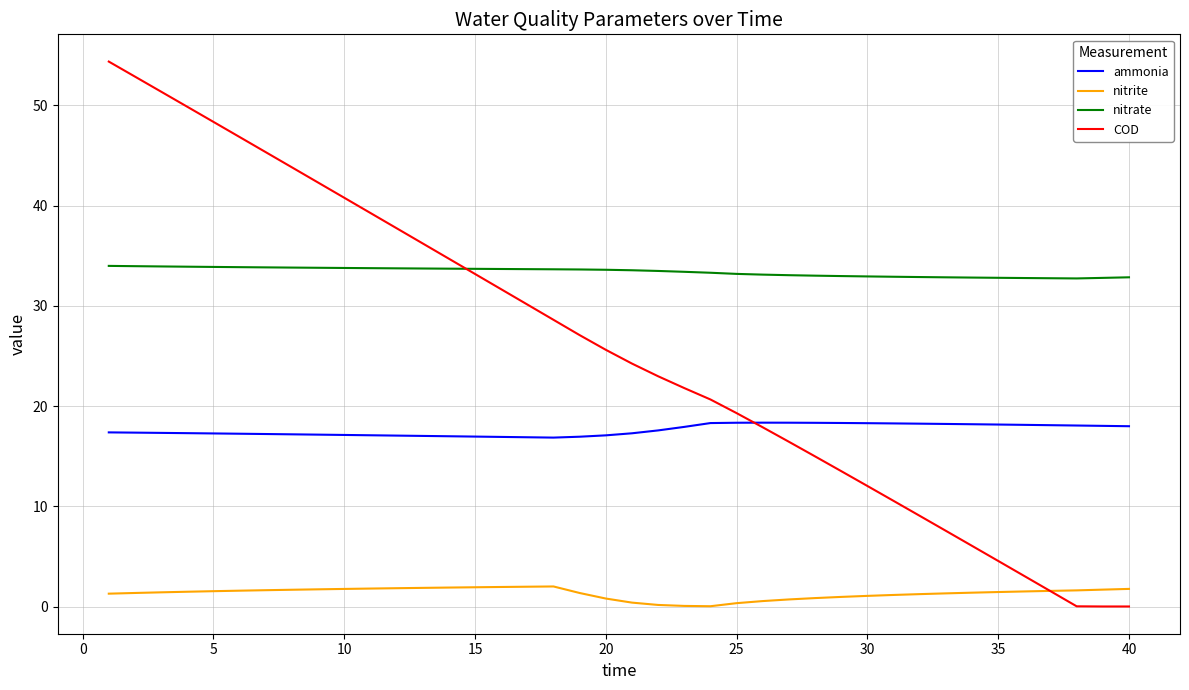

Which series has the largest total across all categories?

nitrate